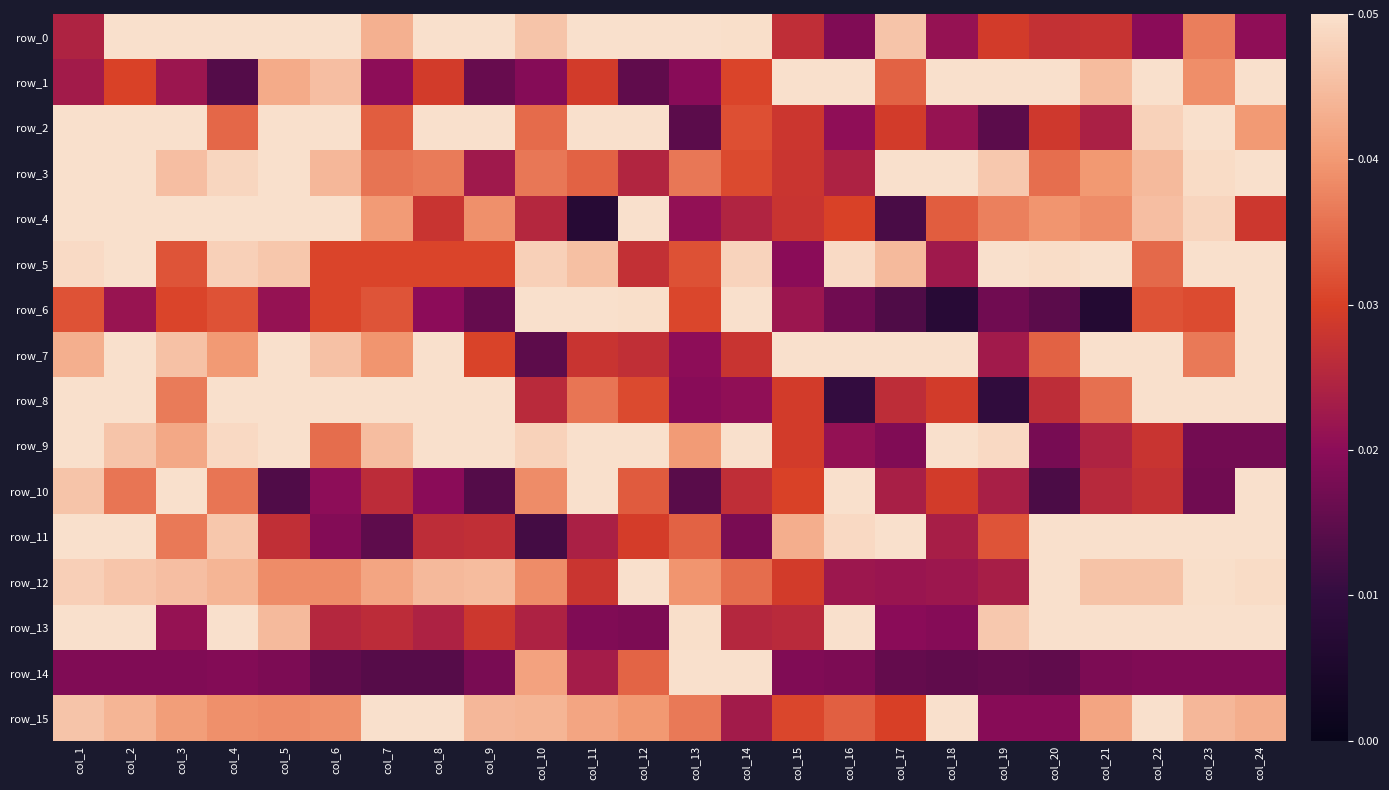

What is the difference between the row_4 values at col_18 and col_3?

0.1